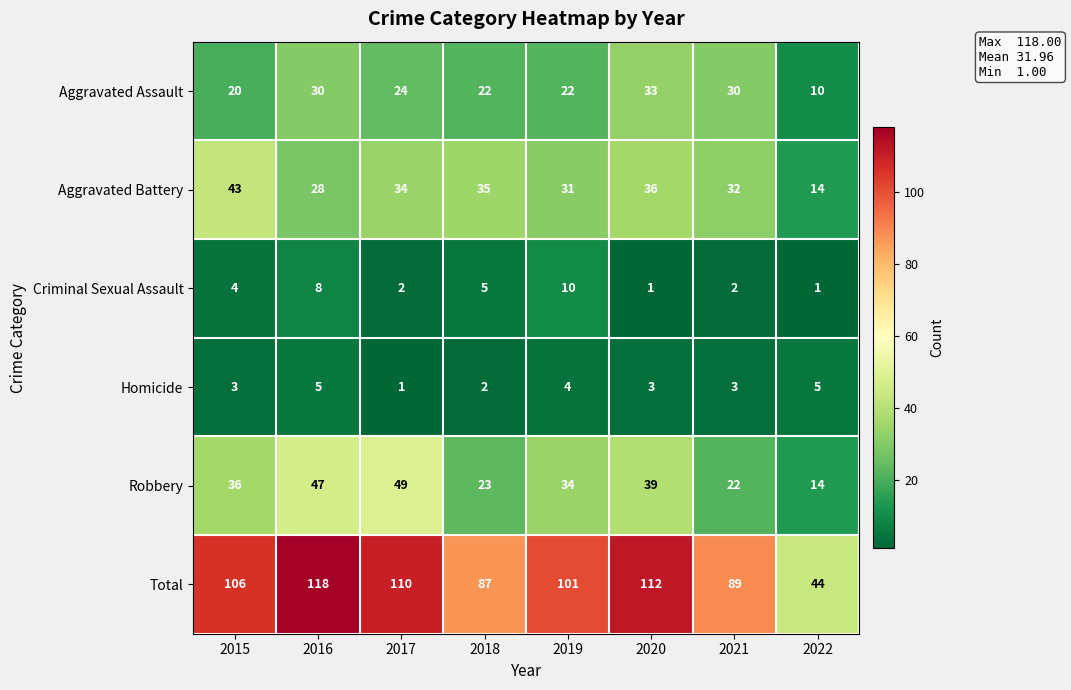

What is the difference between the highest and lowest values at 2018?

85